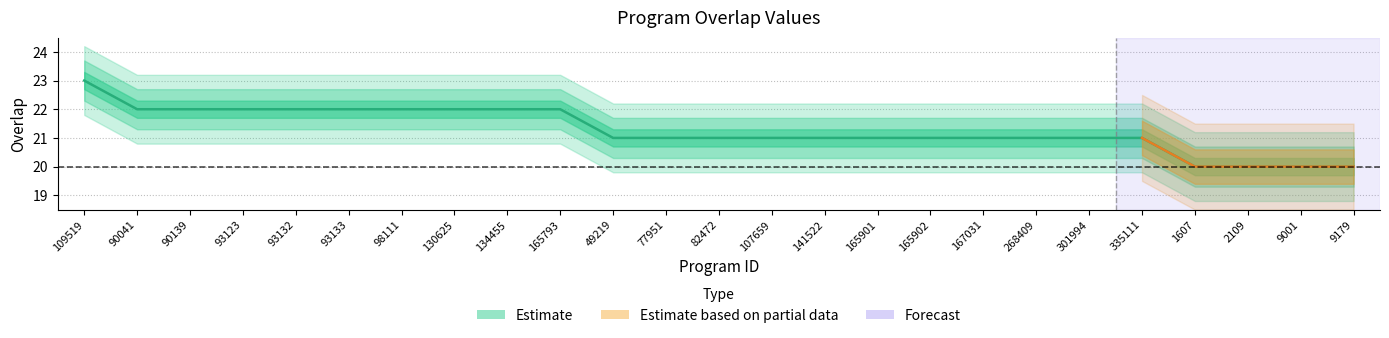

Between 165902 and 268409, which is larger?

165902